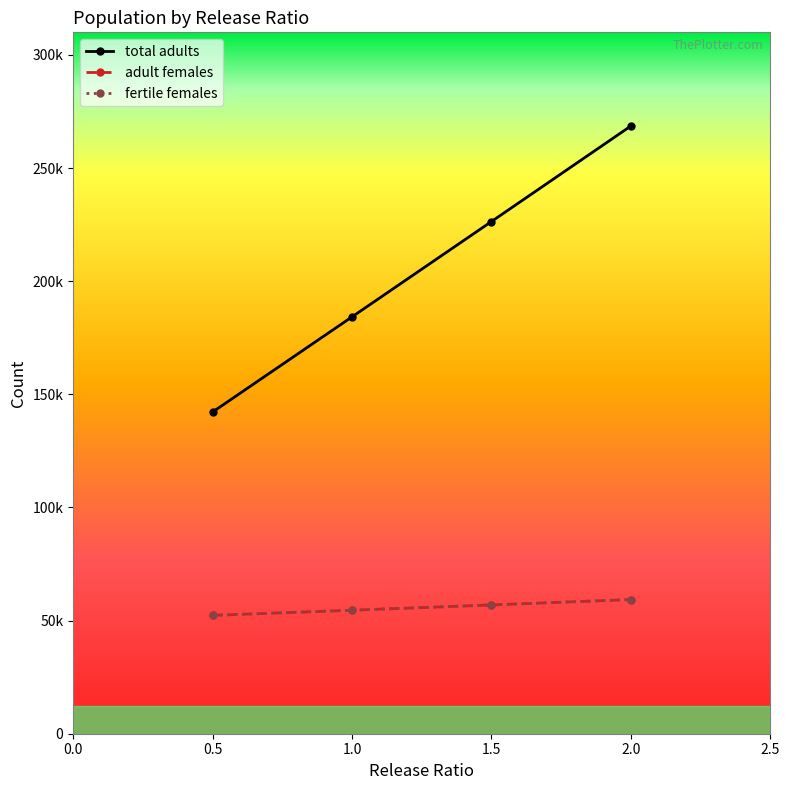

List the series in order of their peak value, highest first.

total adults, adult females, fertile females